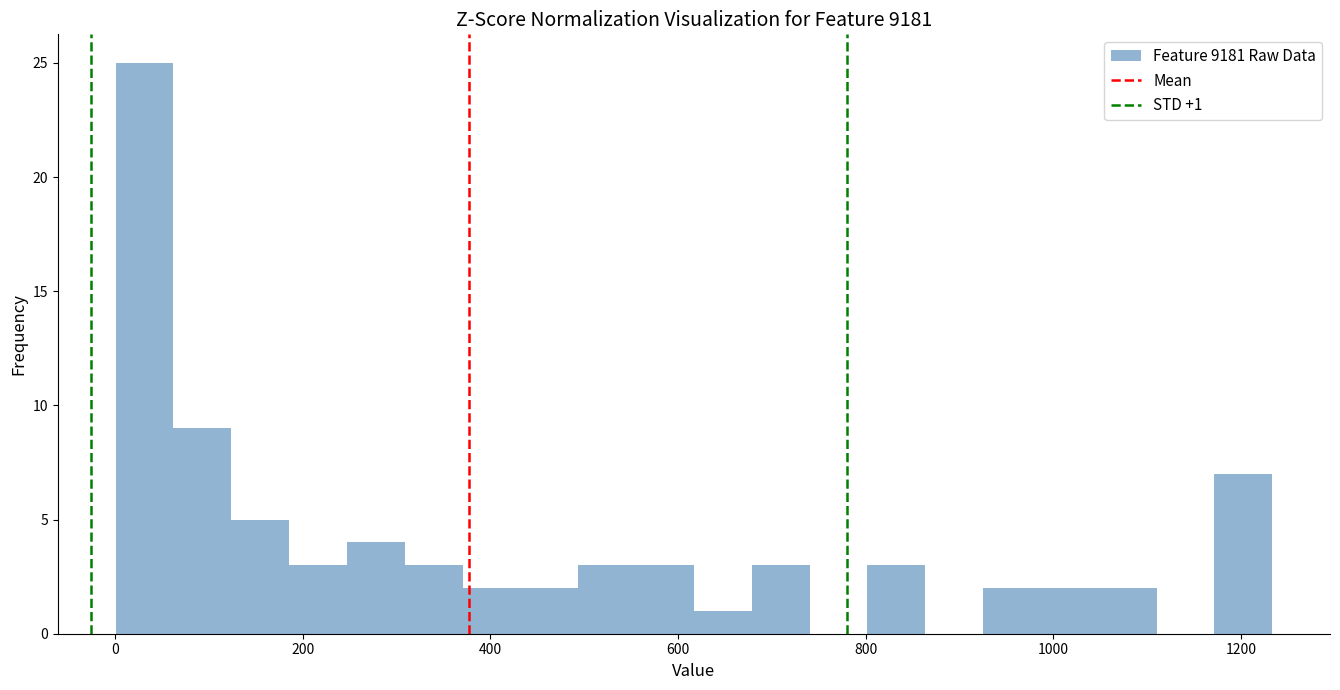

Read against the x-axis, roughly where is the centre of the tallest bar?

40